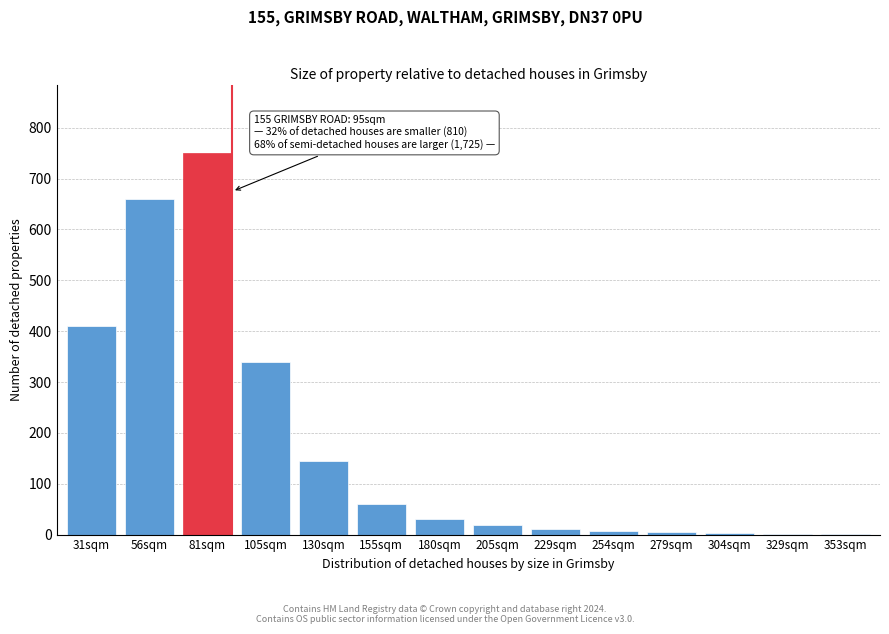

What is the maximum value shown in the chart?

750